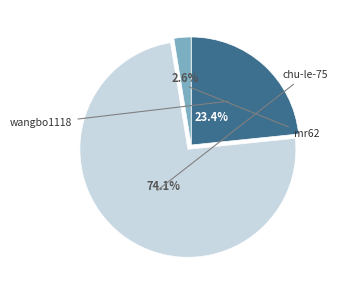

What percentage is the mr62 slice, to the nearest percent?

3%